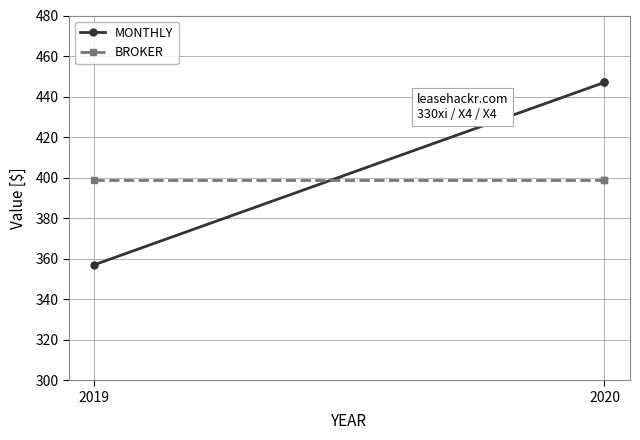

Rank the series by their maximum value, from highest to lowest.

MONTHLY, BROKER